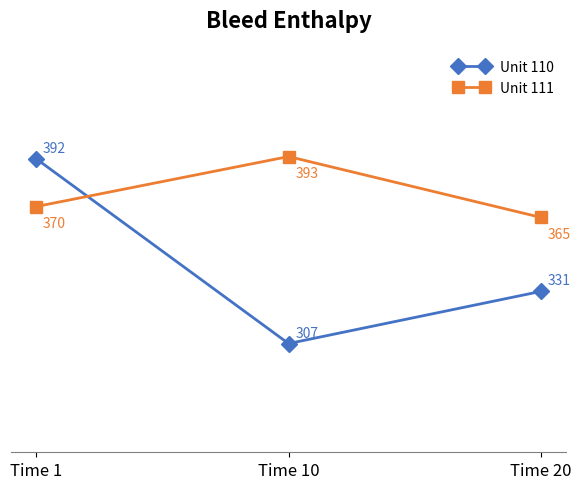

How many values in the Unit 111 series are below 370?

1